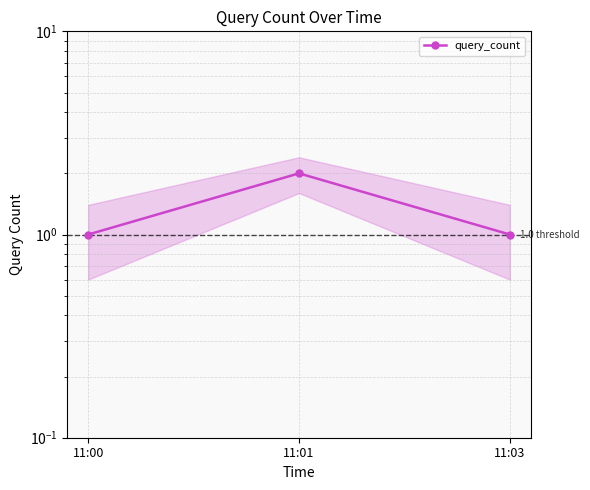

What is the value of the 1st point from the left?

1